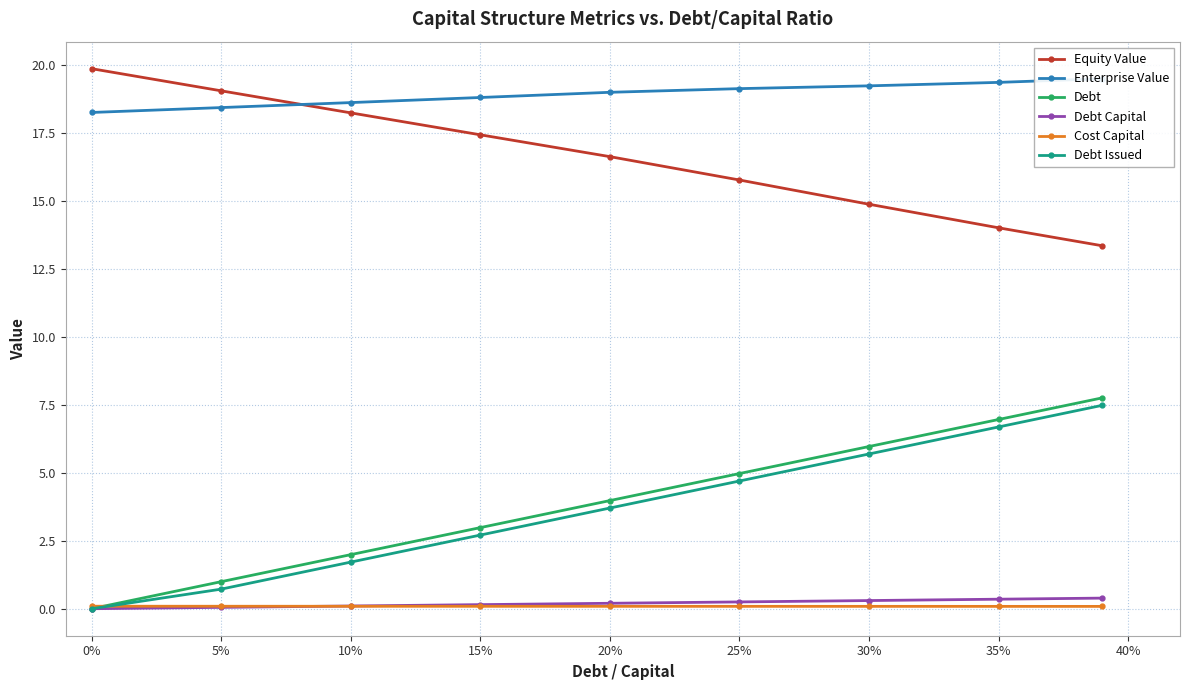

True or false: Debt has more than 0 points higher than both neighbors.

False